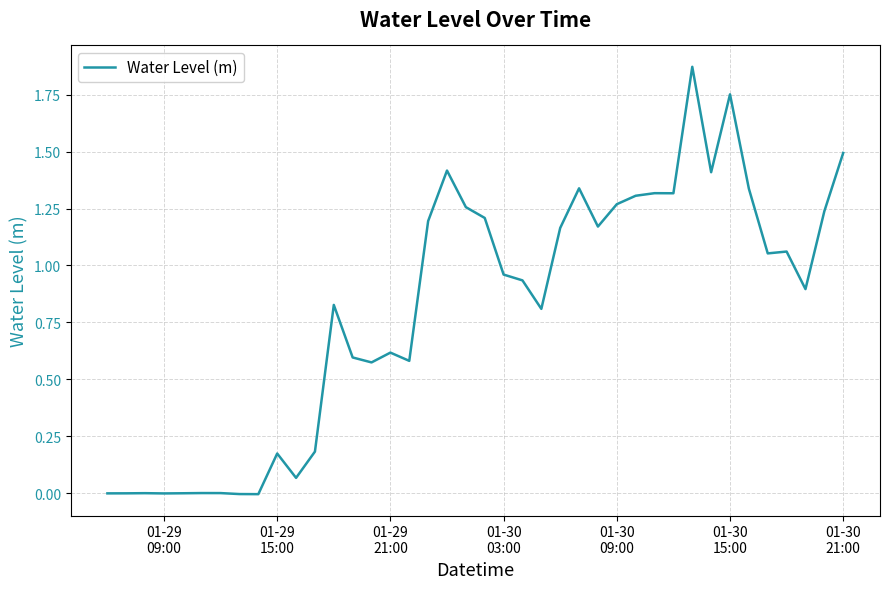

Does the chart have visible grid lines?

Yes